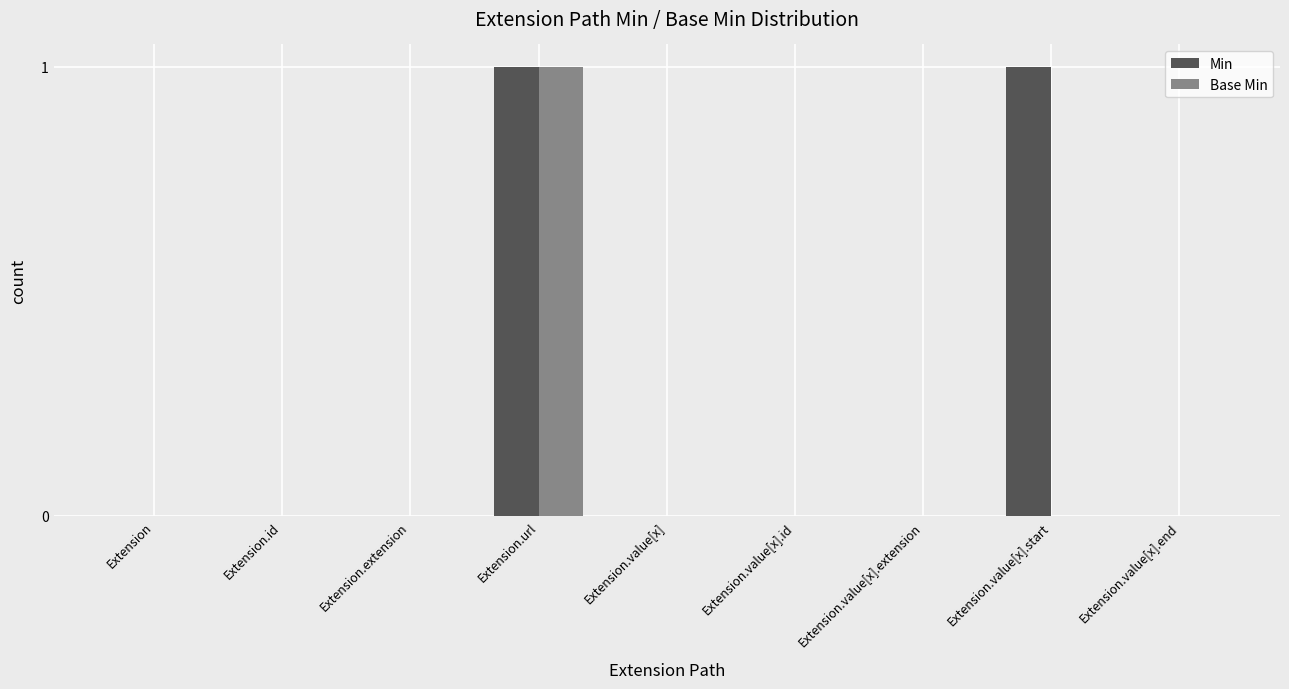

Reading left to right, extract all data points from this chart.

Min: Extension=0	Extension.id=0	Extension.extension=0	Extension.url=1	Extension.value[x]=0	Extension.value[x].id=0	Extension.value[x].extension=0	Extension.value[x].start=1	Extension.value[x].end=0
Base Min: Extension=0	Extension.id=0	Extension.extension=0	Extension.url=1	Extension.value[x]=0	Extension.value[x].id=0	Extension.value[x].extension=0	Extension.value[x].start=0	Extension.value[x].end=0